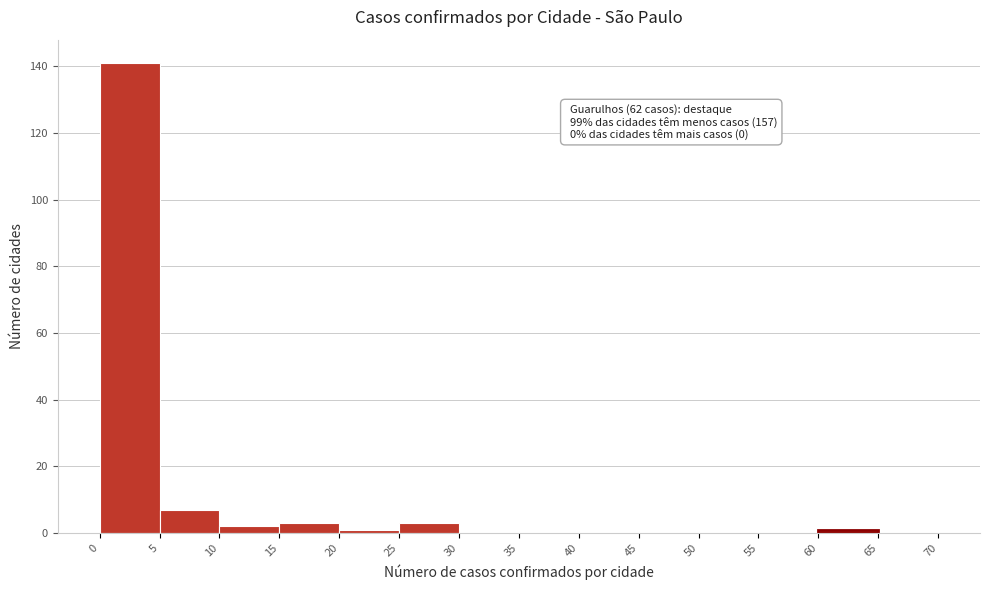

Over which range of the x-axis is the bar tallest?

0 to 5